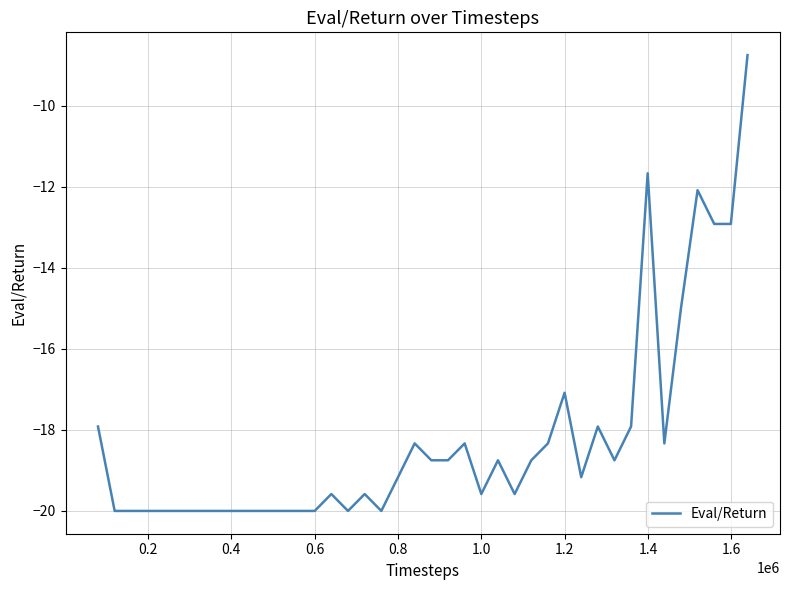

What is the smallest value displayed?

-20.0